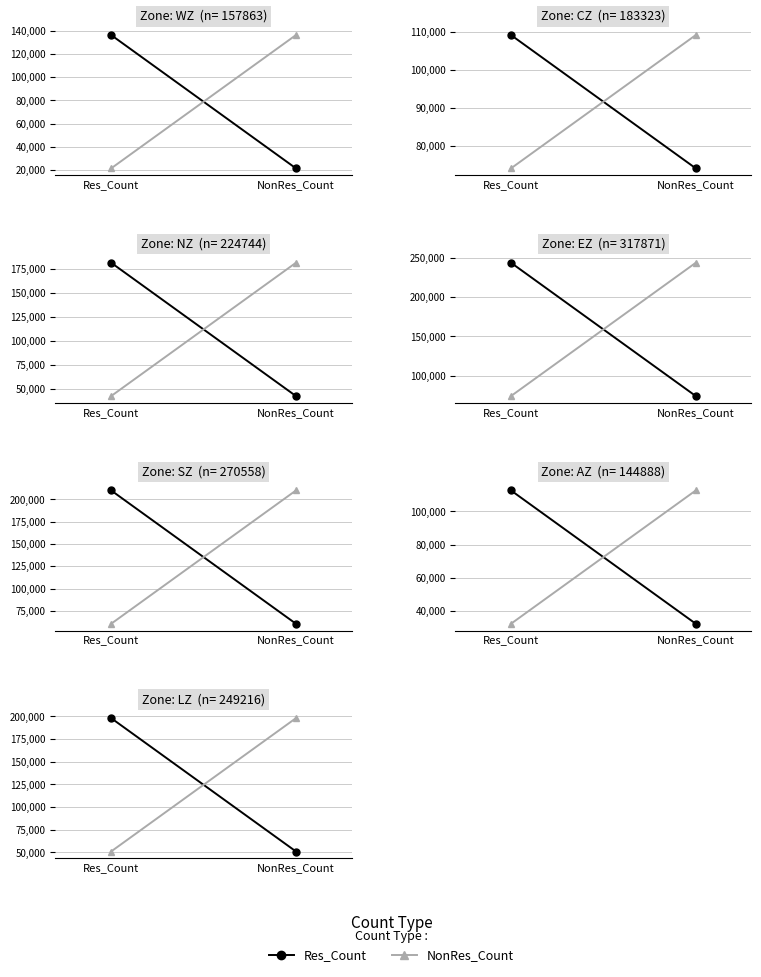

At which label does NonRes_Count reach its peak?

NonRes_Count